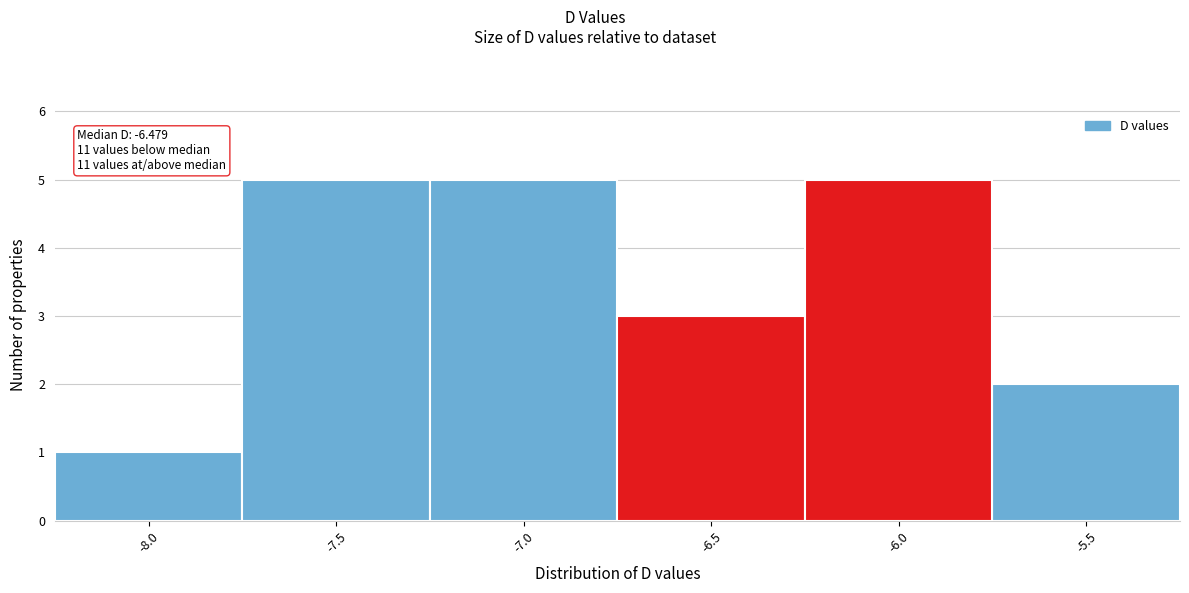

Reading right to left, what are all the values shown in this chart?

2	5	3	5	5	1